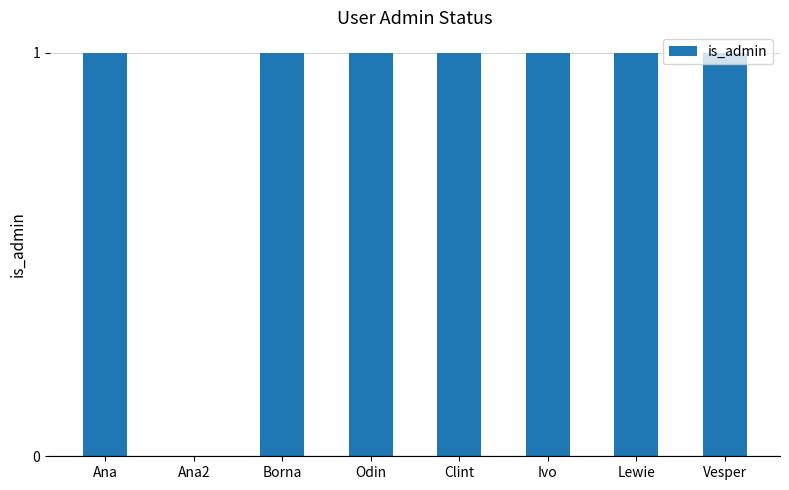

The value at Odin is 1. True or false?

True